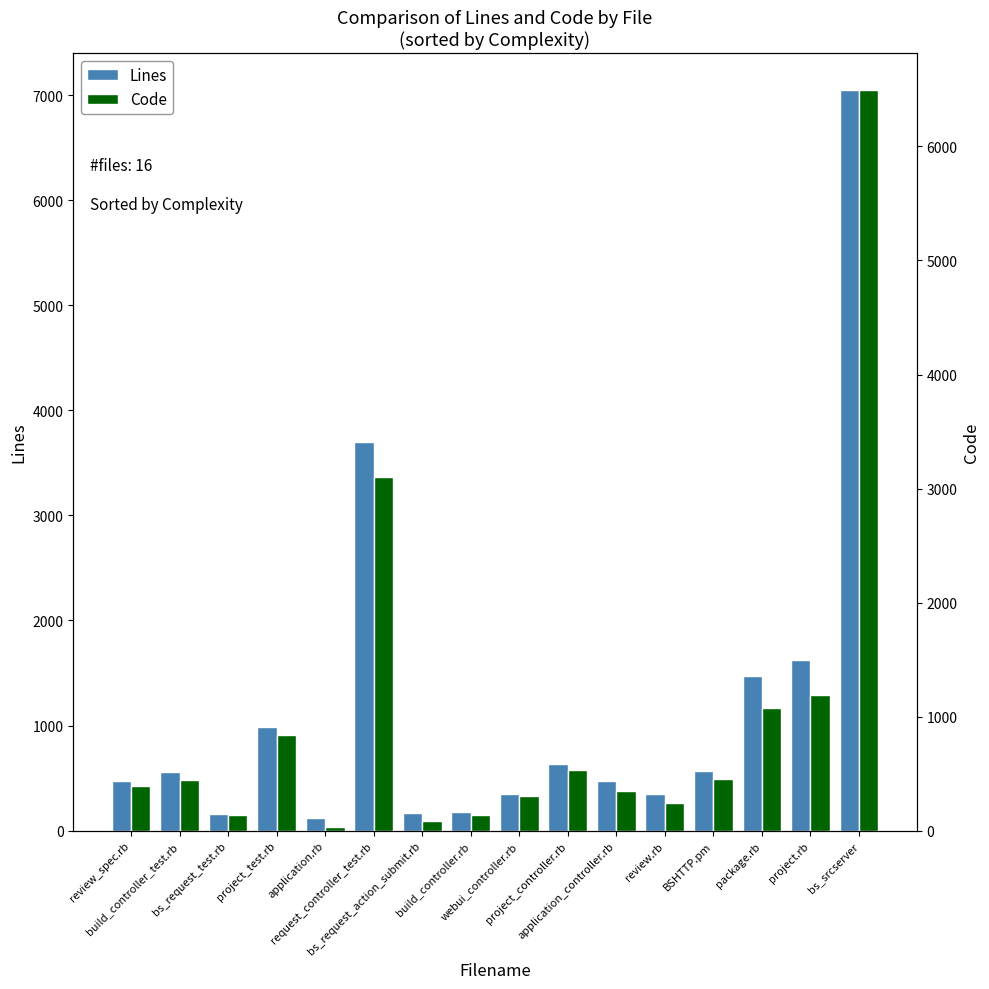

Which series has the largest range (max minus min)?

Lines